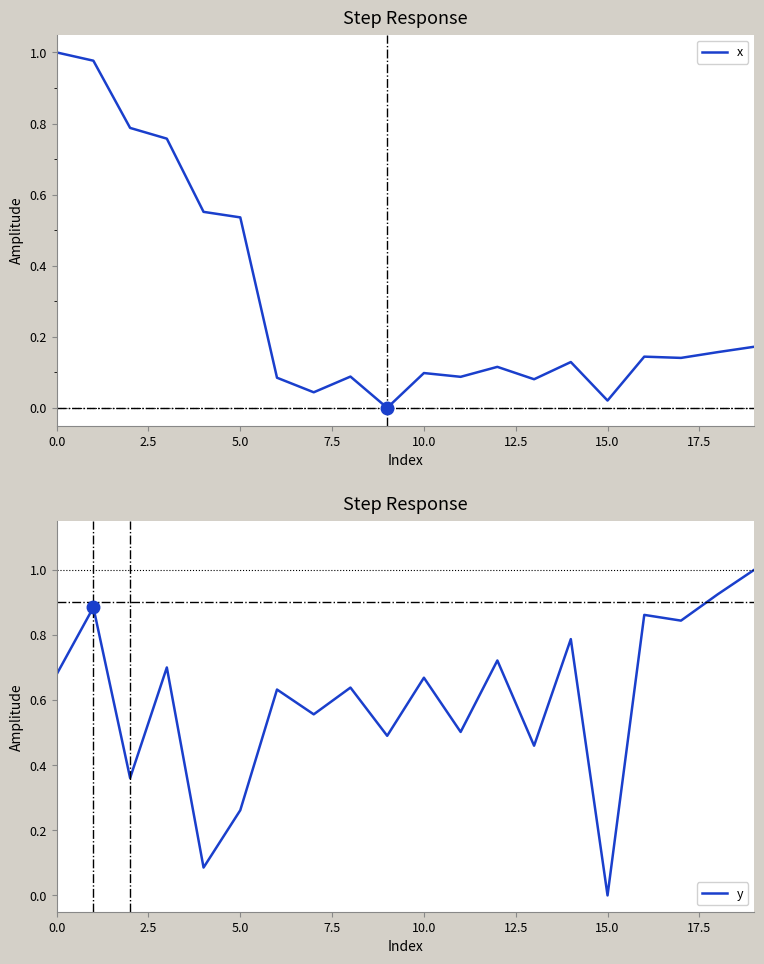

Is it true that x equals 0.8 at 5.0?

False